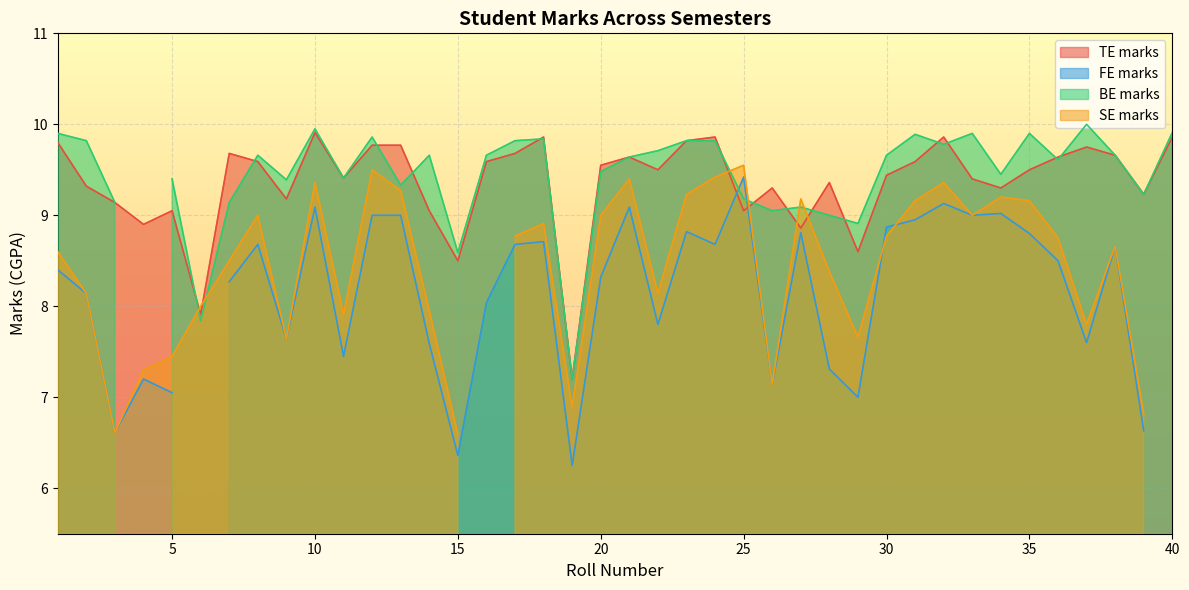

The FEmarks series shows 11.6 at 4. True or false?

False